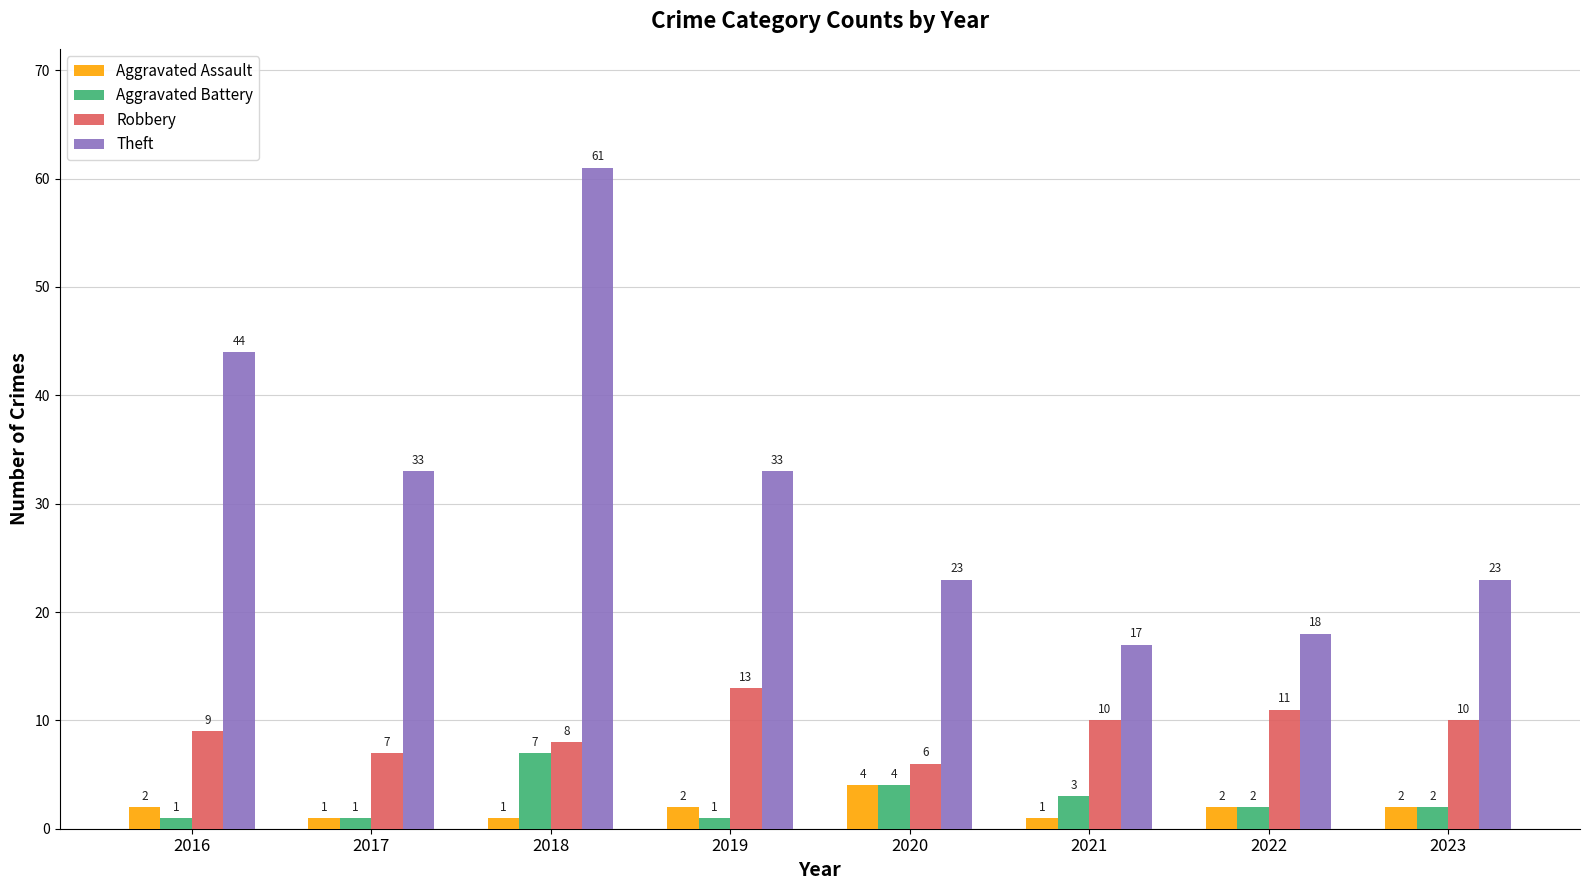

What is the spread (max minus min) of values at 2021?

16